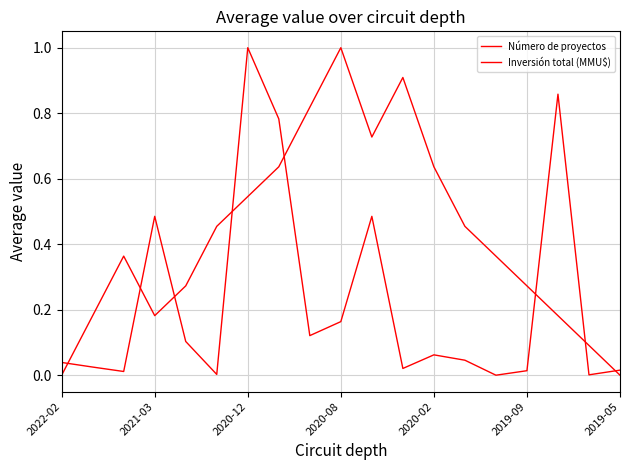

At how many categories does at least one series exceed 0?

19